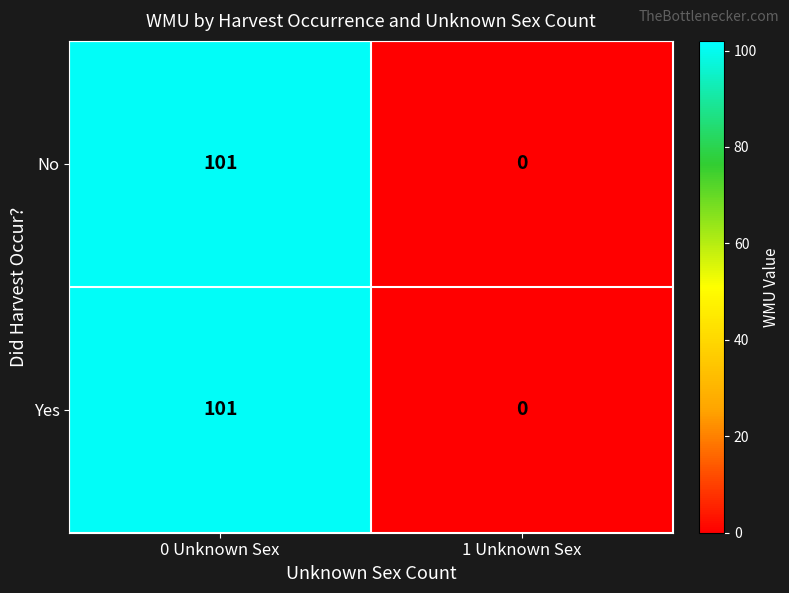

What is the approximate value of Yes at 0 Unknown Sex, to the nearest 10?

100